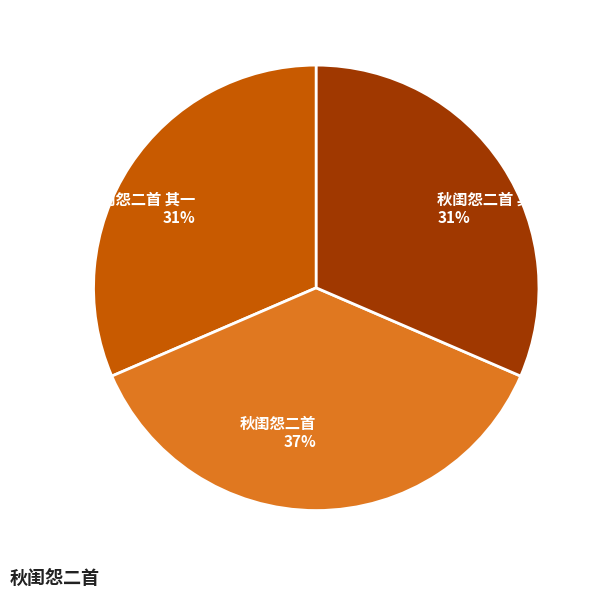

Which has a higher value, 秋闺怨二首 37% or 秋闺怨二首 其二 31%?

秋闺怨二首 37%